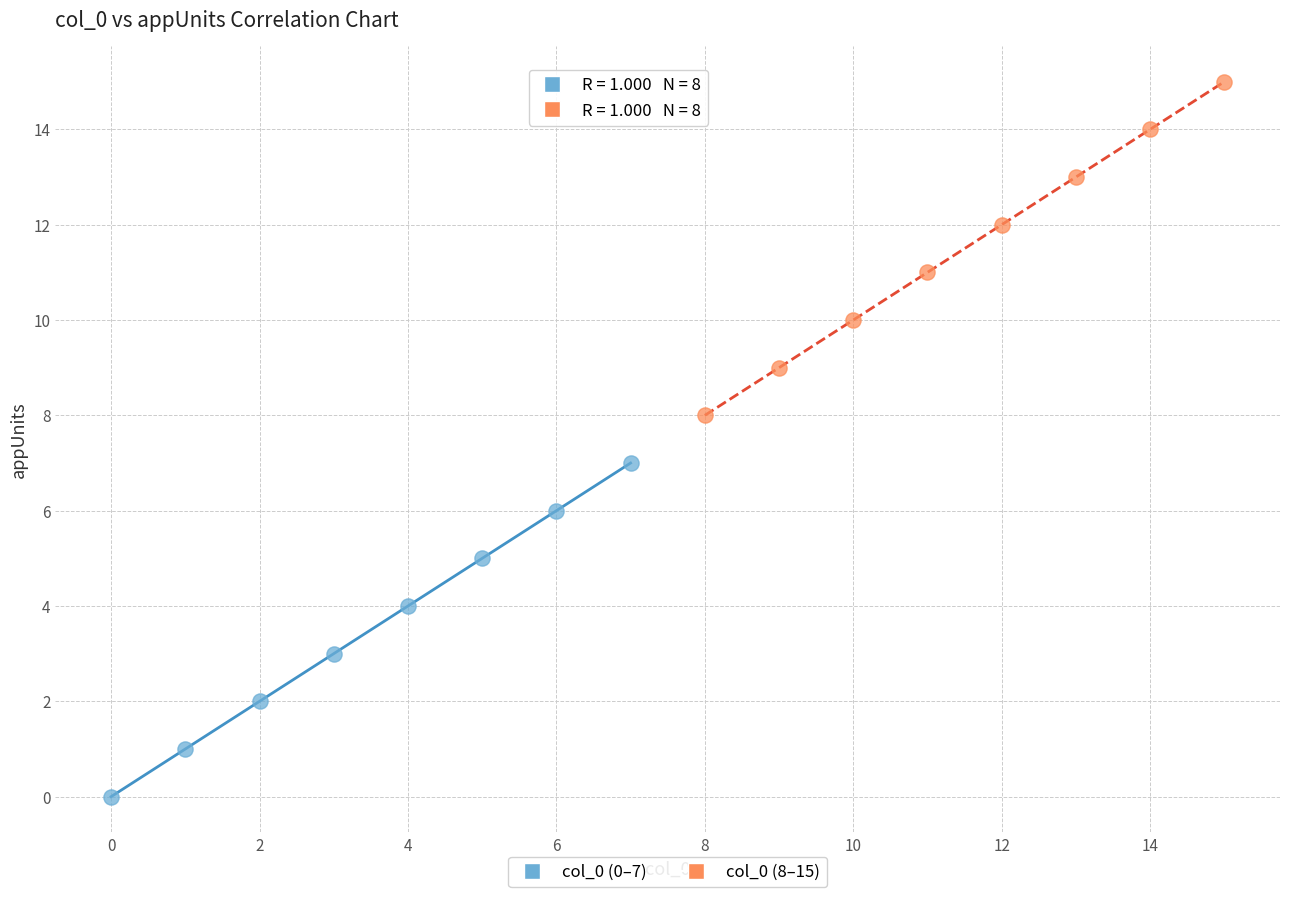

Which series reaches the minimum Y coordinate?

col_0 (0–7)